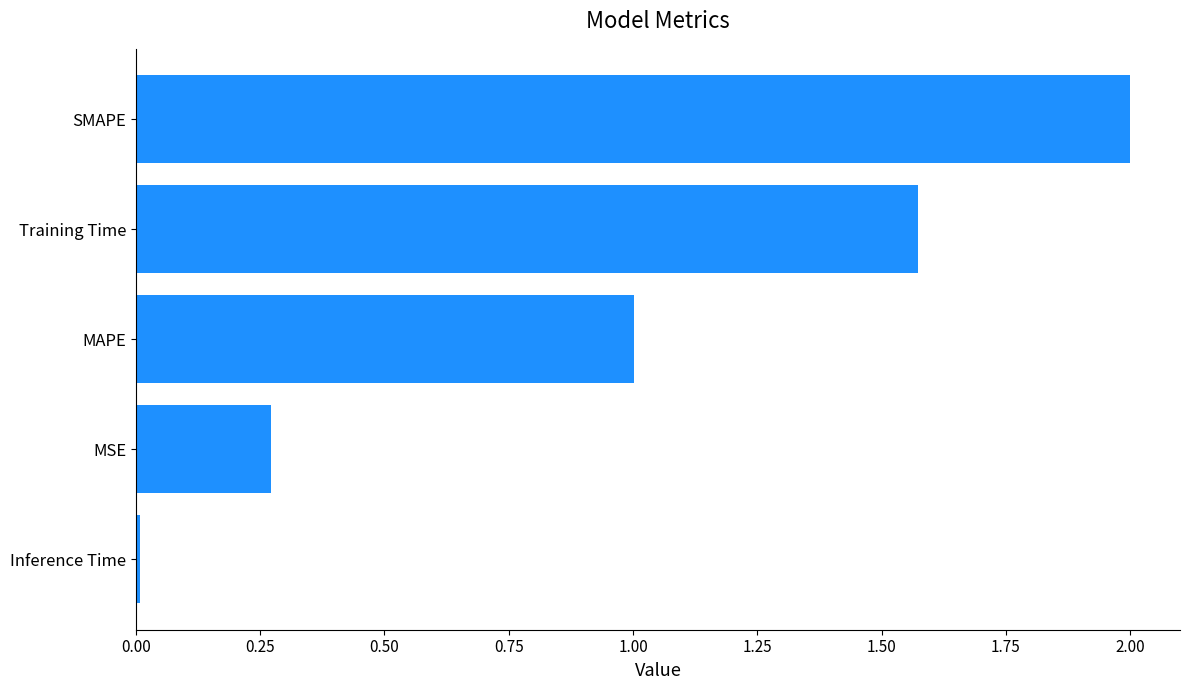

Rank the categories by value from lowest to highest.

Inference Time, MSE, MAPE, Training Time, SMAPE